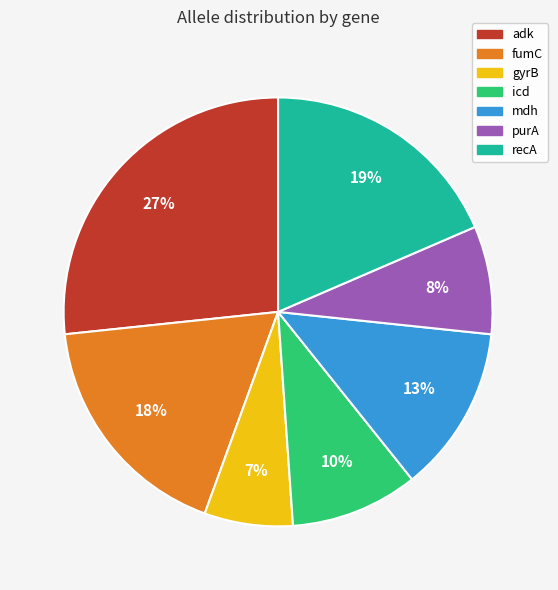

What is the ratio of the value at fumC to the value at adk?

0.7